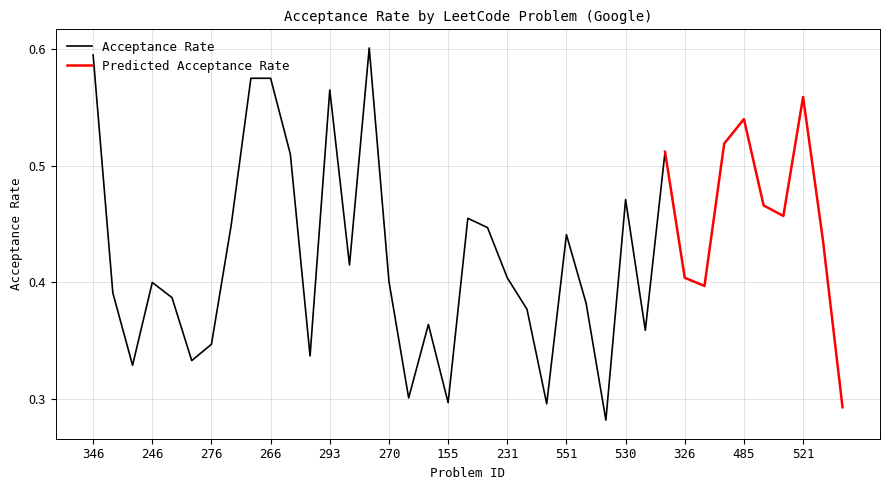

Which label corresponds to the smallest value in the chart?

408